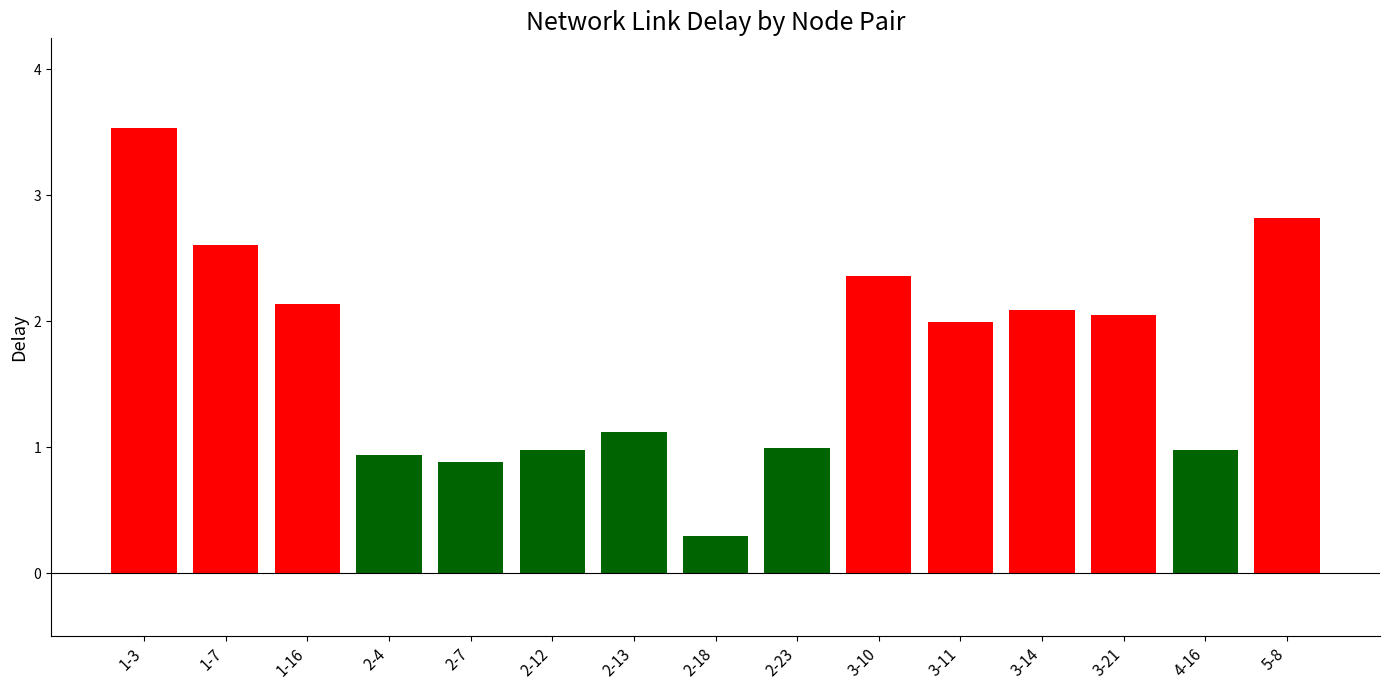

What is the label of the 9th bar from the right?

2-13